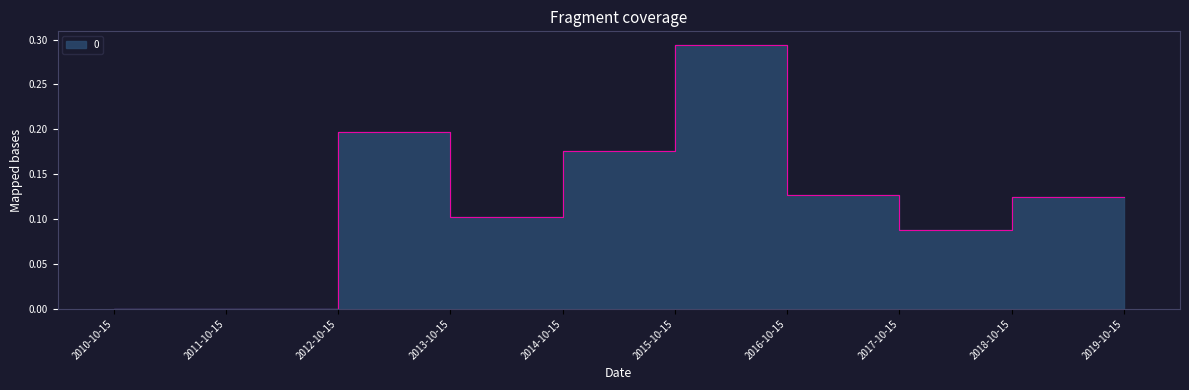

How many values are above zero?

7